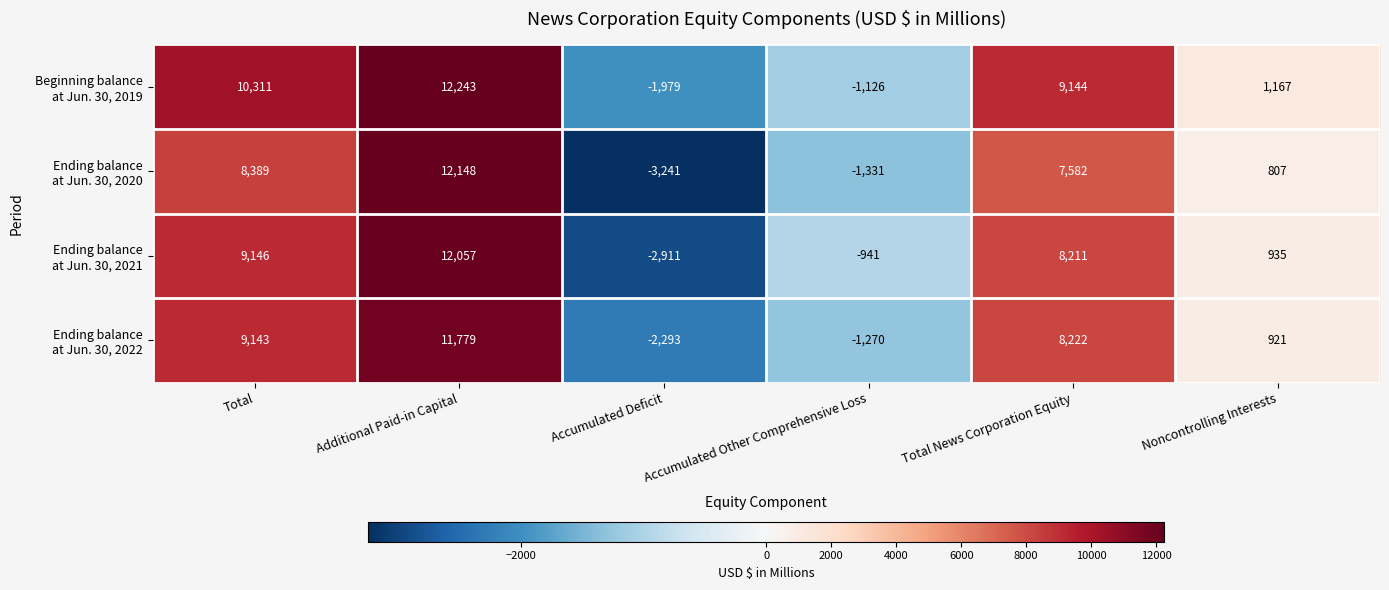

Count the number of categories in the chart.

6